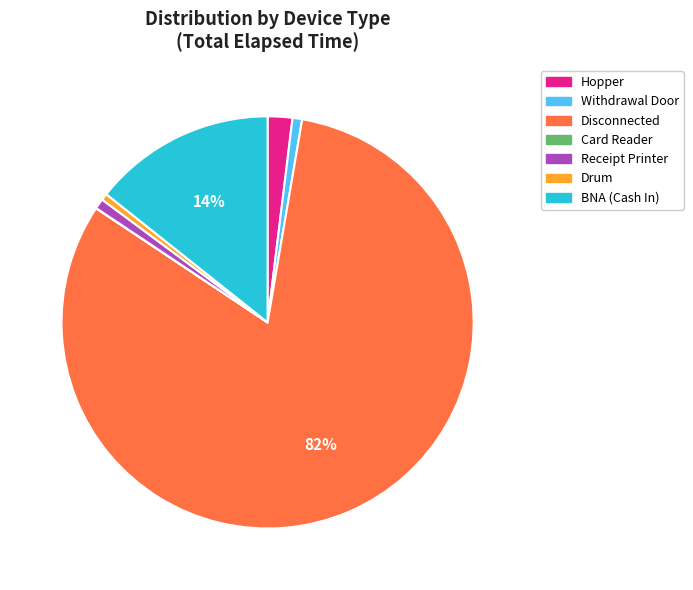

Is there any slice that represents more than half of the pie?

Yes